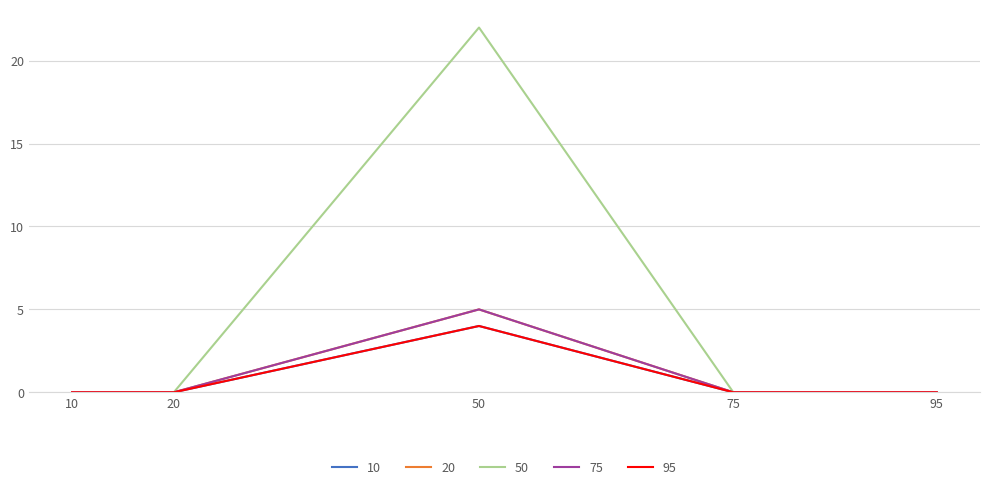

At which label is 50 closest to 11?

10